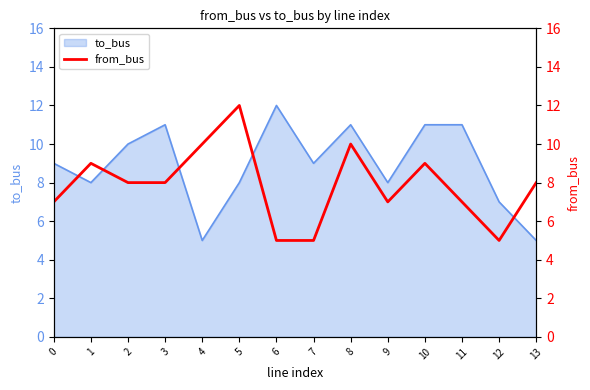

Reading left to right, extract all data points from this chart.

7	9	8	8	10	12	5	5	10	7	9	7	5	8